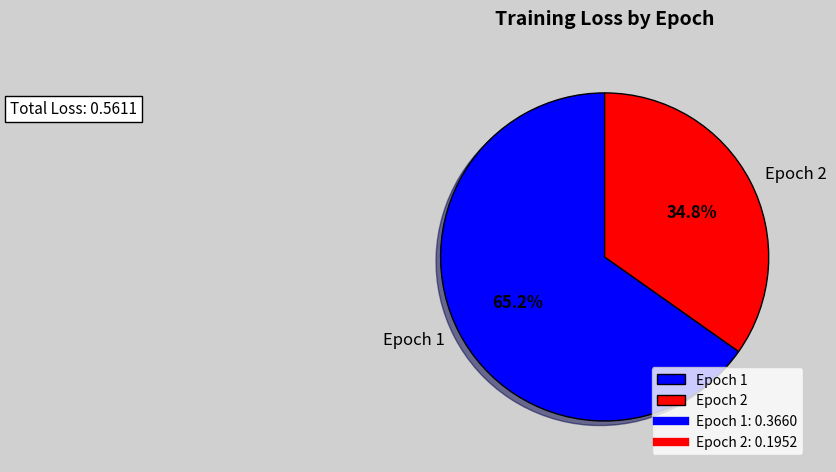

To the nearest percent, what is the average slice percentage?

50%